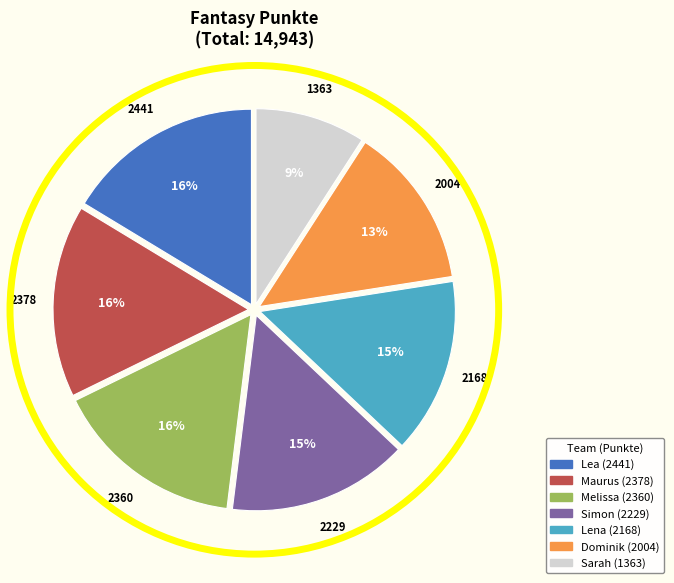

Is there any slice that represents more than half of the pie?

No